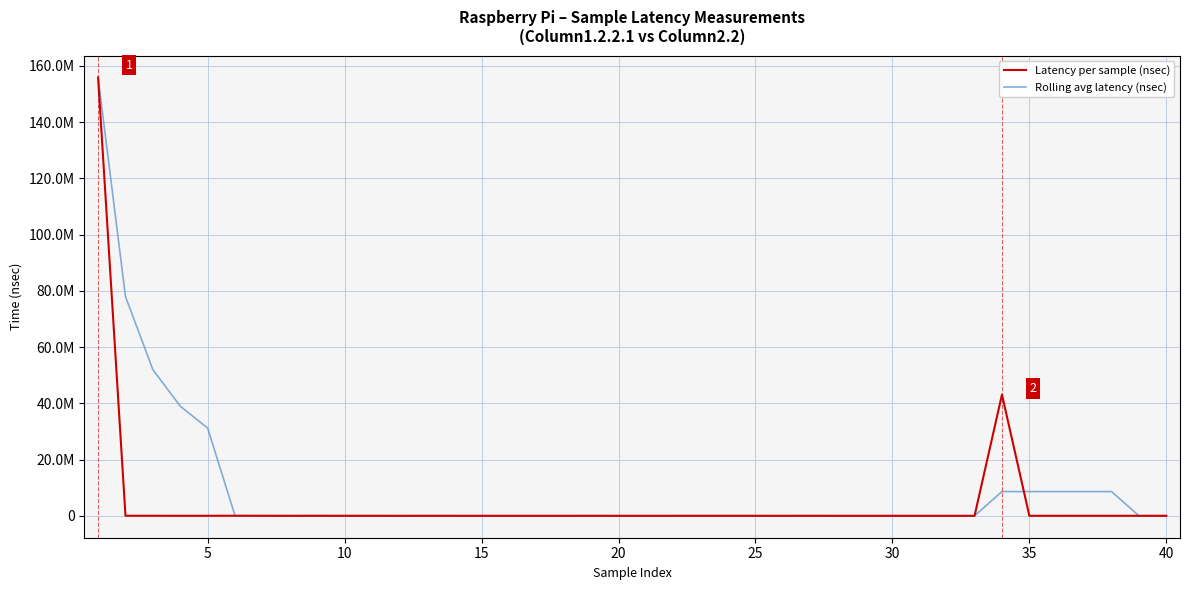

What is the maximum value for Rolling avg latency (nsec)?

155848635.0